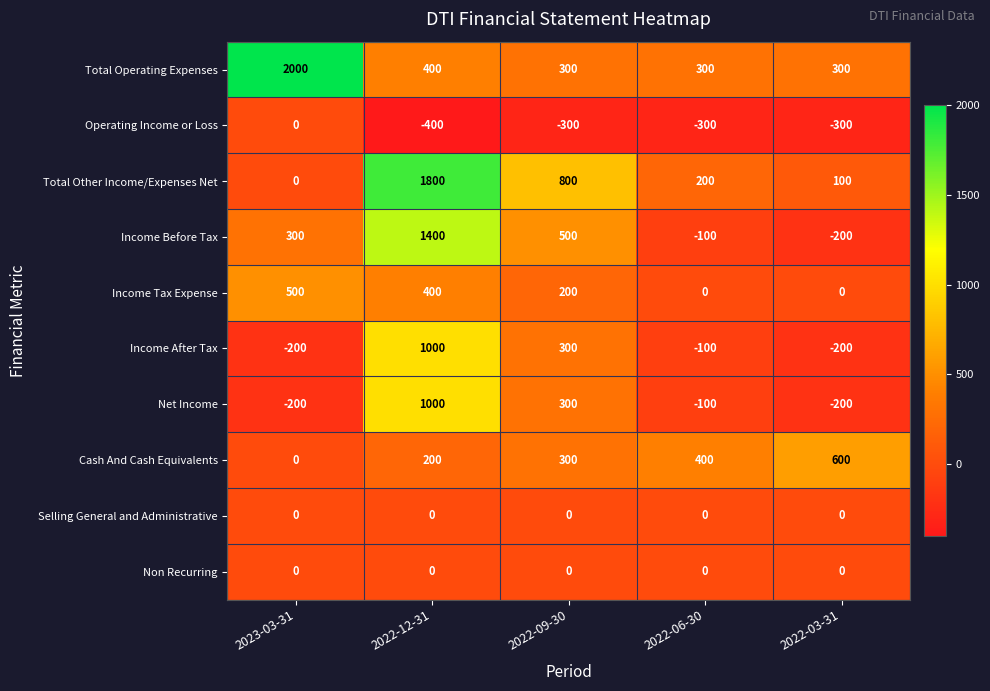

At which label does Net Income reach its peak?

2022-12-31